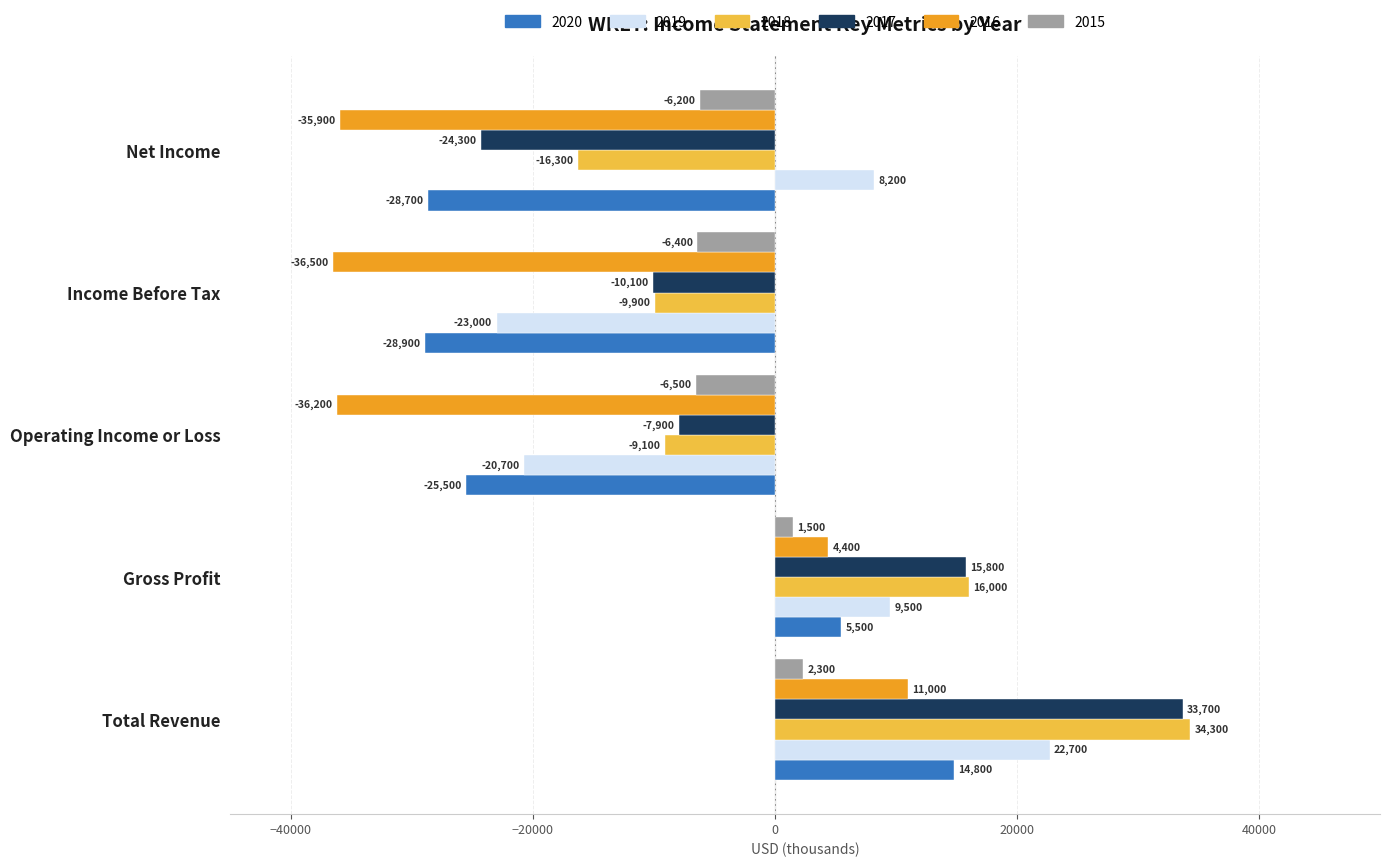

At which category does the chart reach its minimum across all series?

Income Before Tax